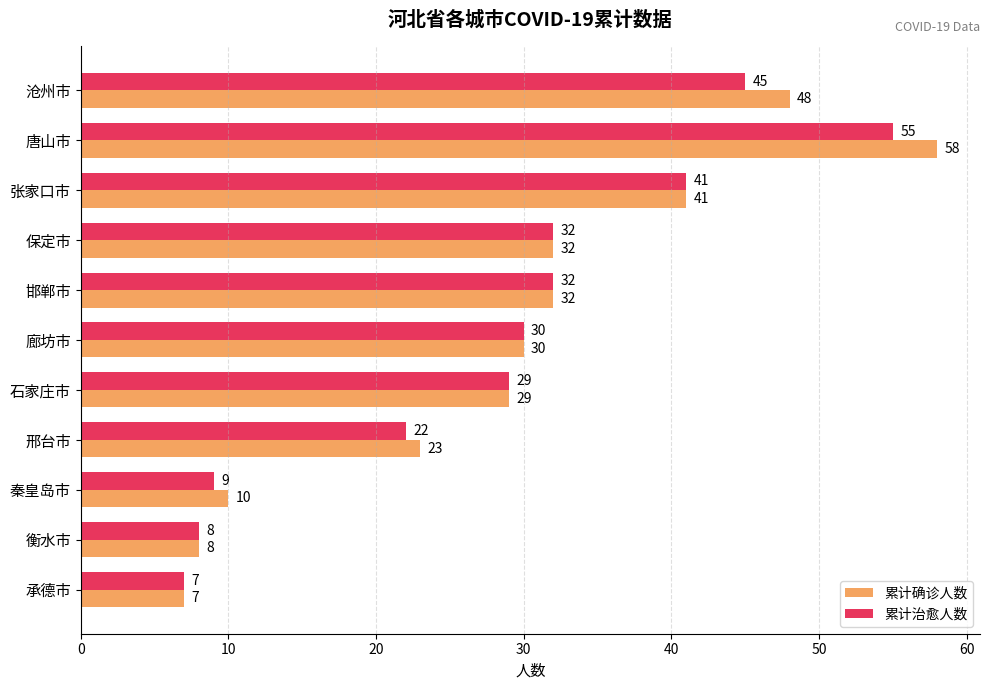

True or false: 累计确诊人数 has a value of 49 at 石家庄市.

False